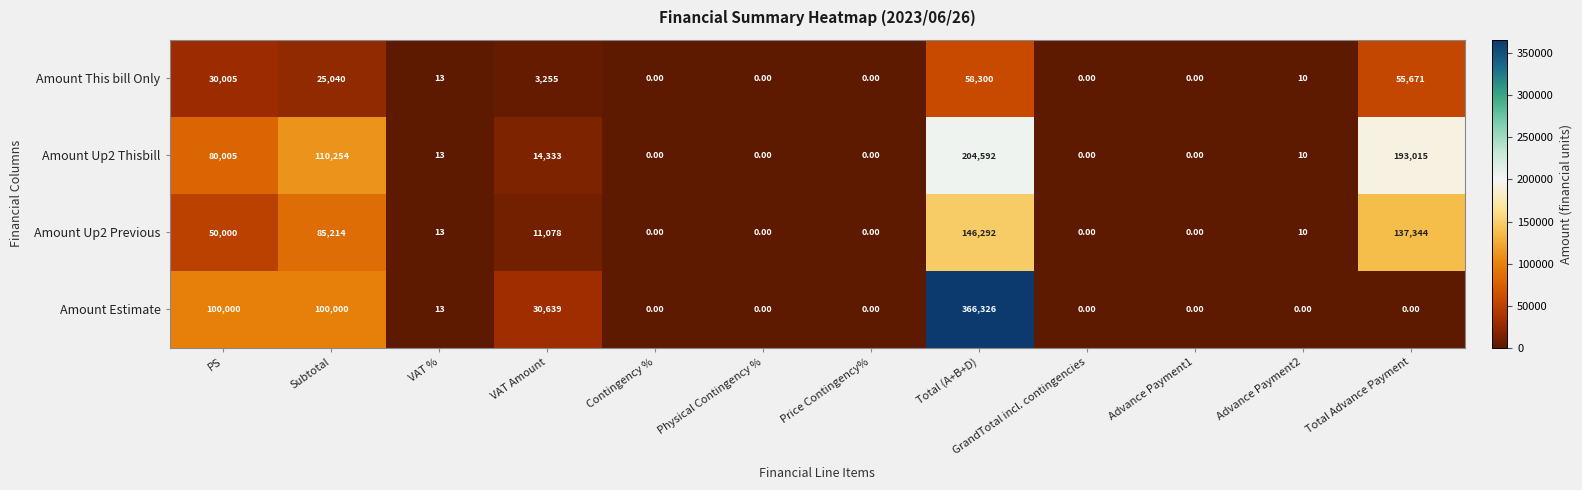

What is the difference between the highest and lowest values at Total Advance Payment?

193015